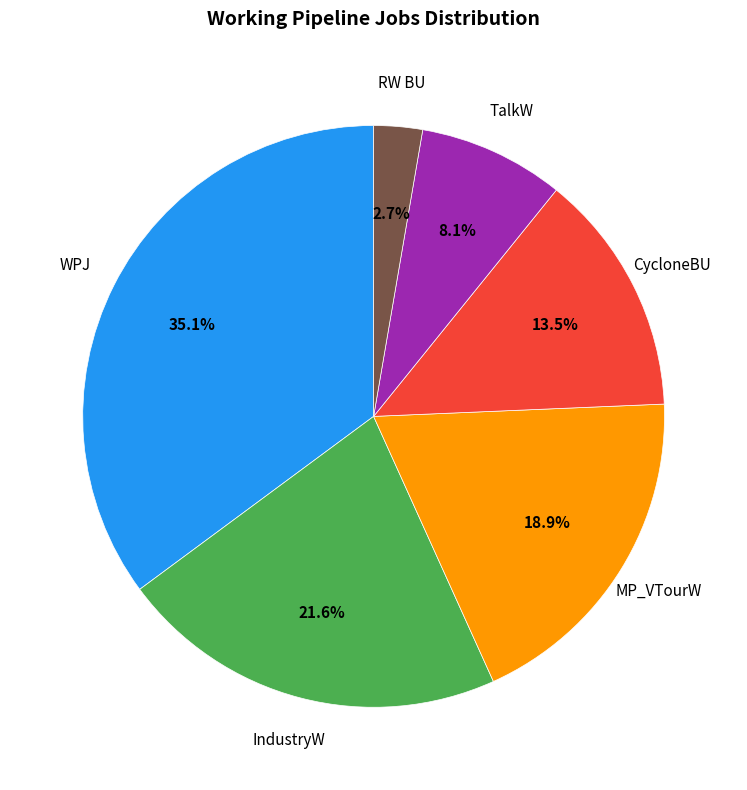

What is the ratio of the value at IndustryW to the value at WPJ?

0.6